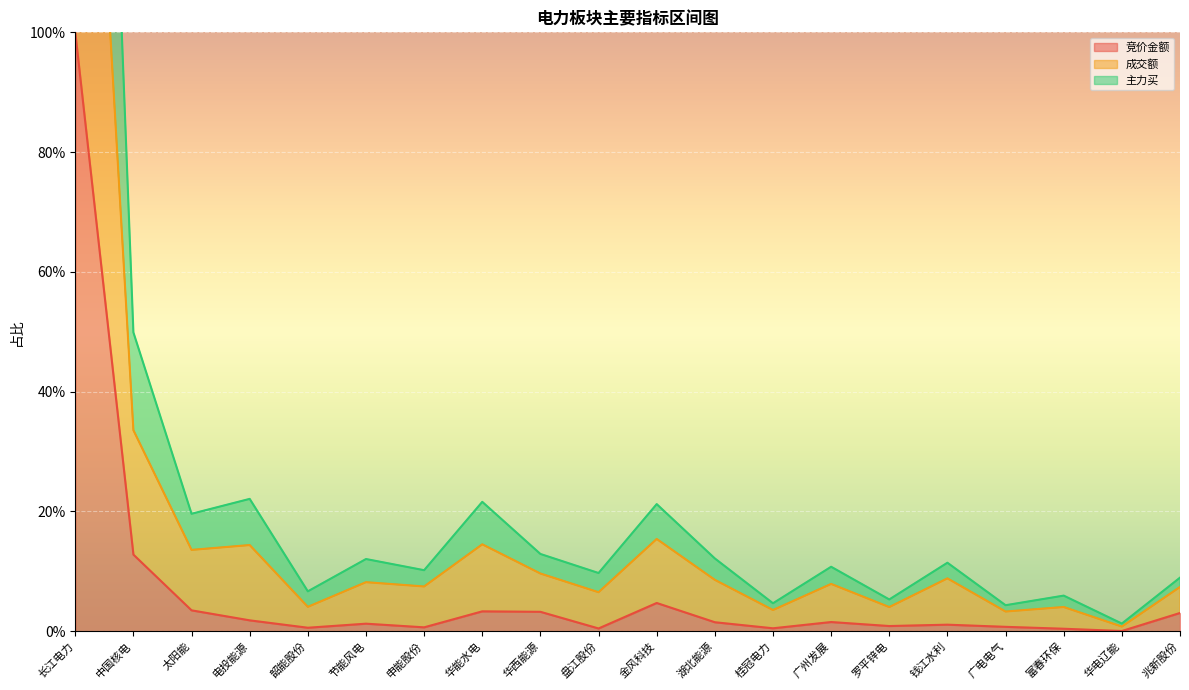

What is the approximate value of 竞价金额 at 兆新股份?

3.0